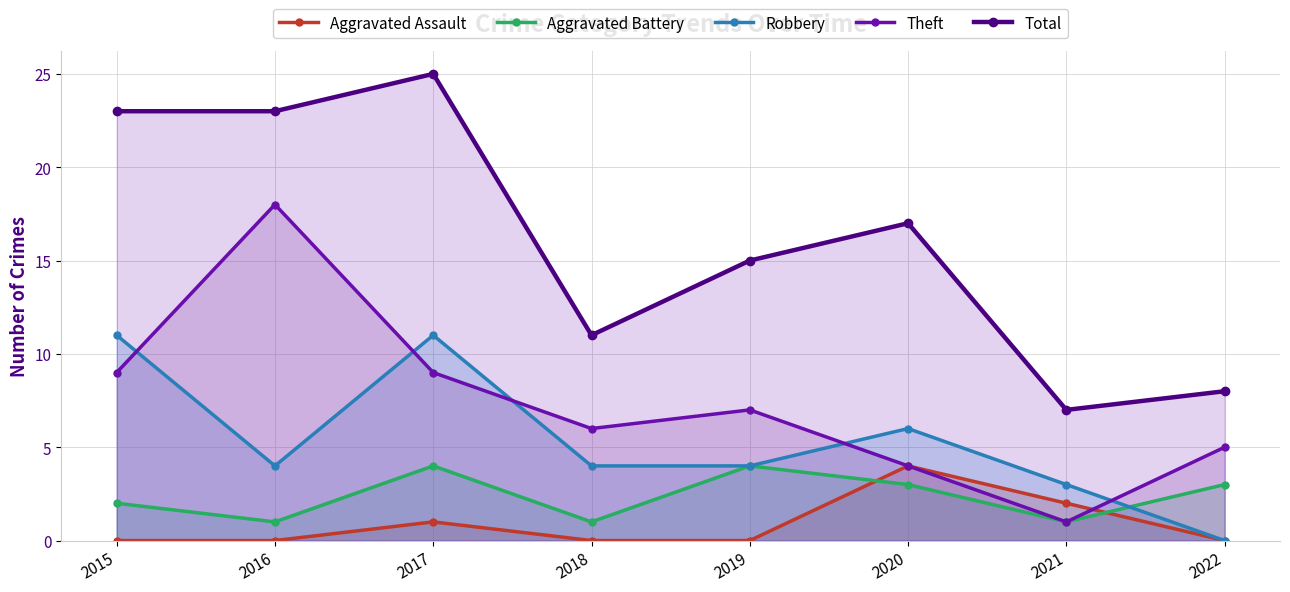

True or false: Total and Robbery cross at least once.

False